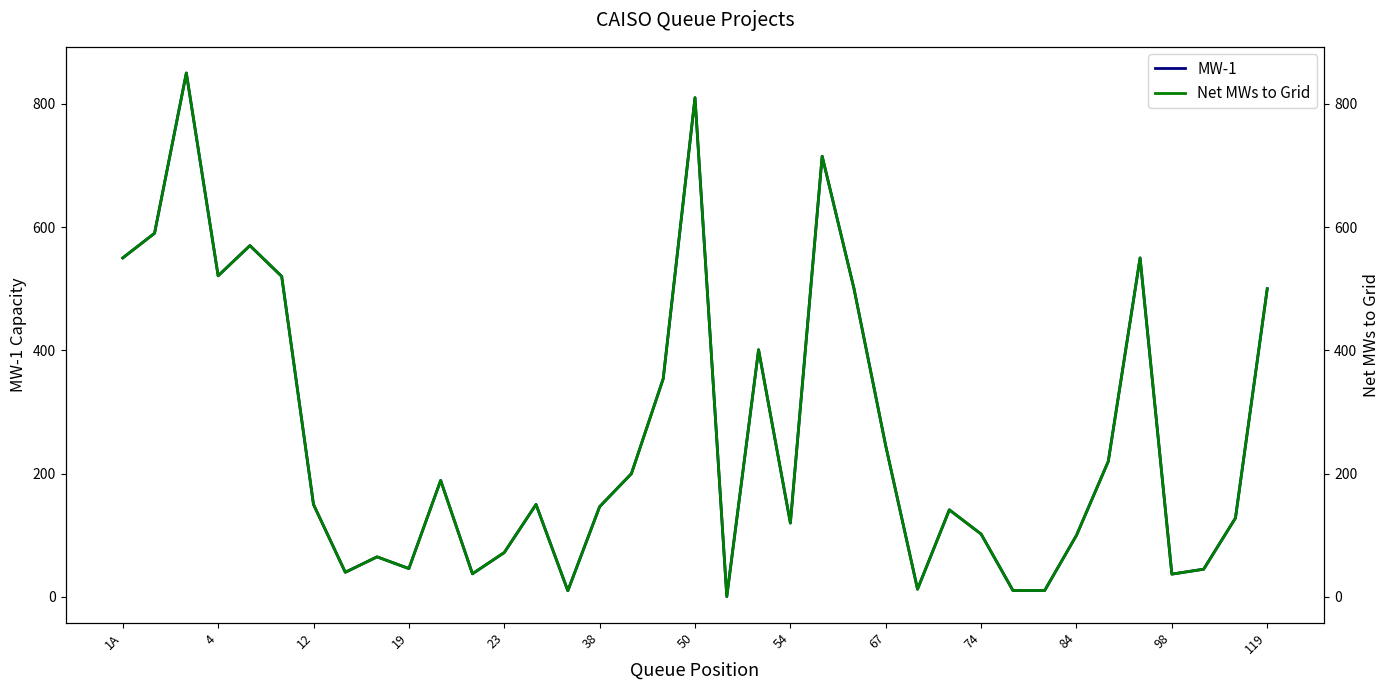

Count the number of data series in this chart.

2